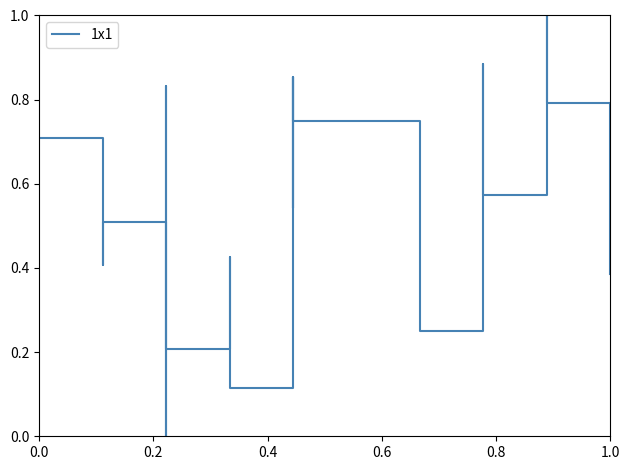

Does the chart have visible grid lines?

No